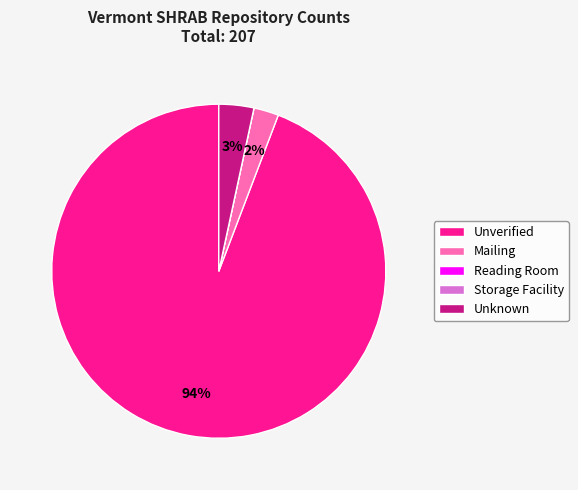

Between Mailing and Unverified, which is larger?

Unverified